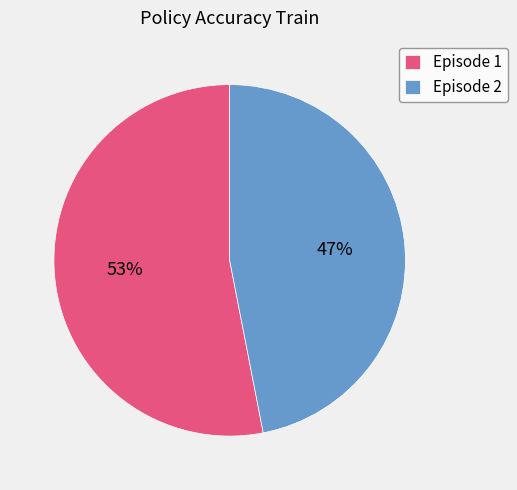

Is there any slice that represents more than half of the pie?

Yes